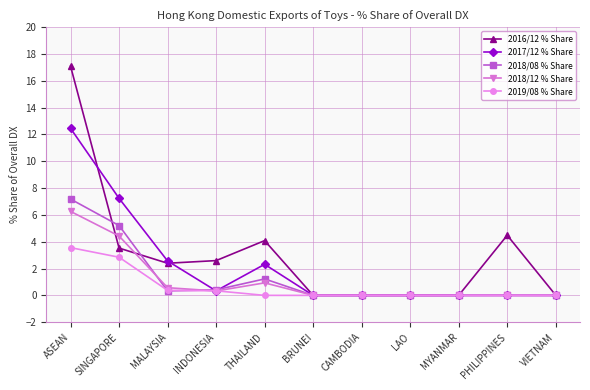

Between which two adjacent categories do 2018/08 % Share and 2017/12 % Share first intersect?

MALAYSIA and INDONESIA